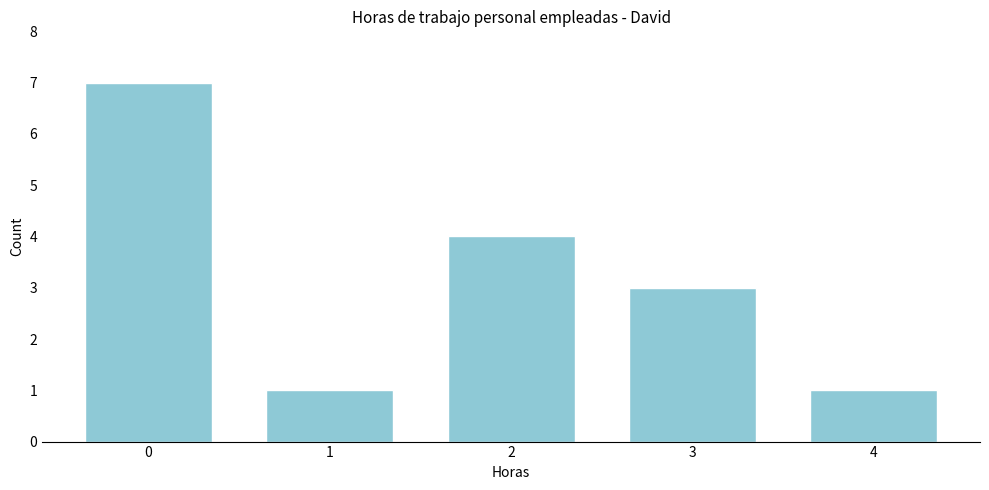

Reading left to right, what are all the values shown in this chart?

0=7	1=1	2=4	3=3	4=1